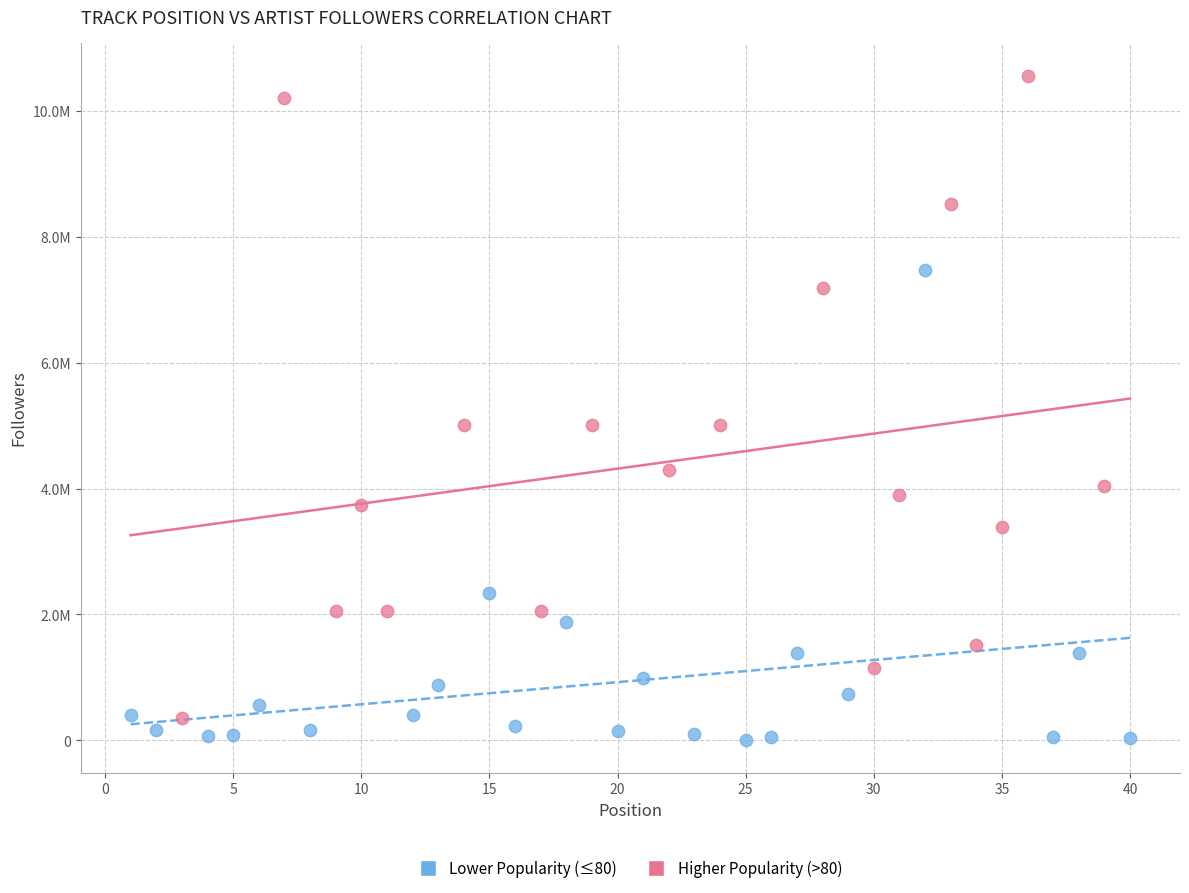

Which series reaches the minimum Y coordinate?

Lower Popularity (≤80)